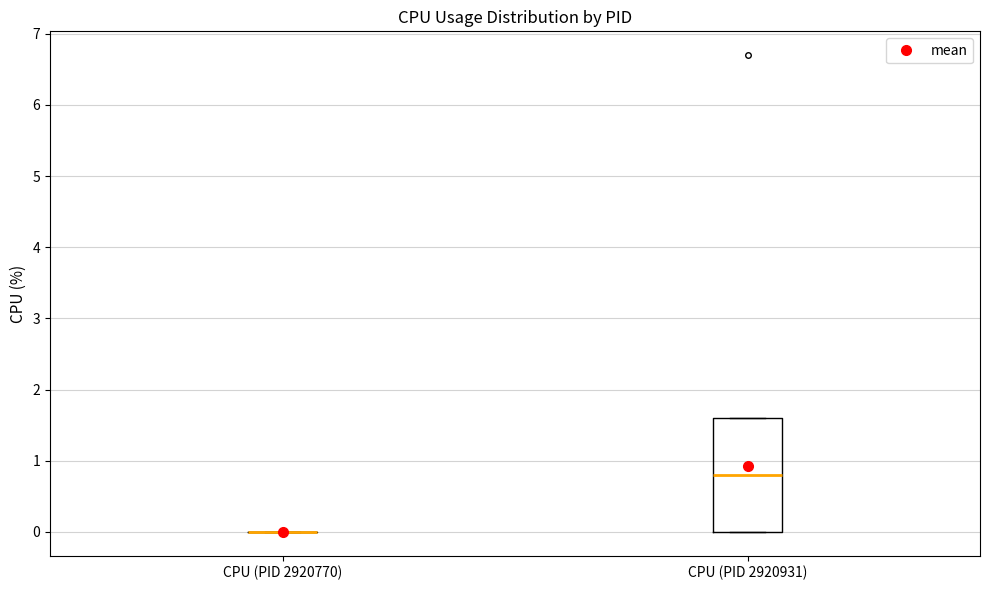

Reading left to right, read every box against the y-axis: the position of its median line, the range the box covers, and the ends of its whiskers. The values are not printed on the chart, so give them approximately, as read against the axis.

CPU (PID 2920770): box collapsed to a line at 0.0, whiskers 0.0 to 0.0
CPU (PID 2920931): median 0.8, box 0.0 to 1.6, whiskers 0.0 to 1.6